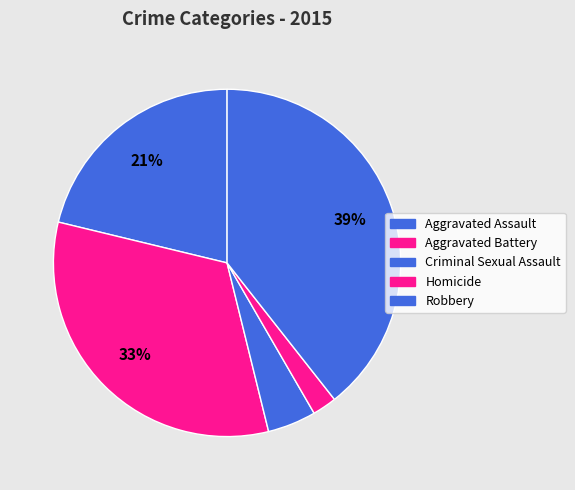

The Robbery slice represents 39% of the pie. True or false?

True